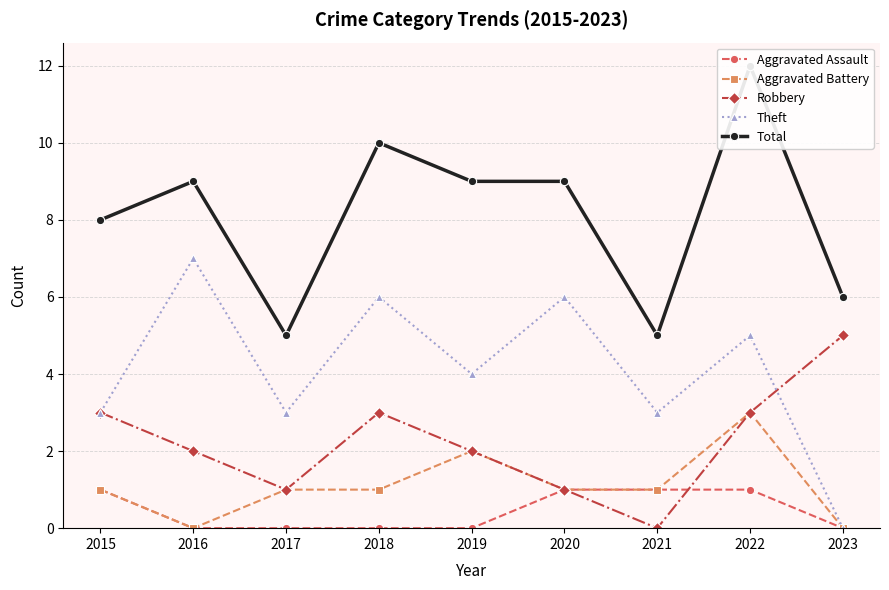

Reading left to right, list all the values displayed in this chart.

Aggravated Assault: 1	0	0	0	0	1	1	1	0
Aggravated Battery: 1	0	1	1	2	1	1	3	0
Robbery: 3	2	1	3	2	1	0	3	5
Theft: 3	7	3	6	4	6	3	5	0
Total: 8	9	5	10	9	9	5	12	6